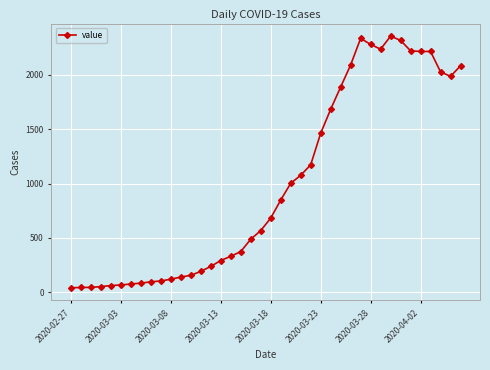

What is the average value?

994